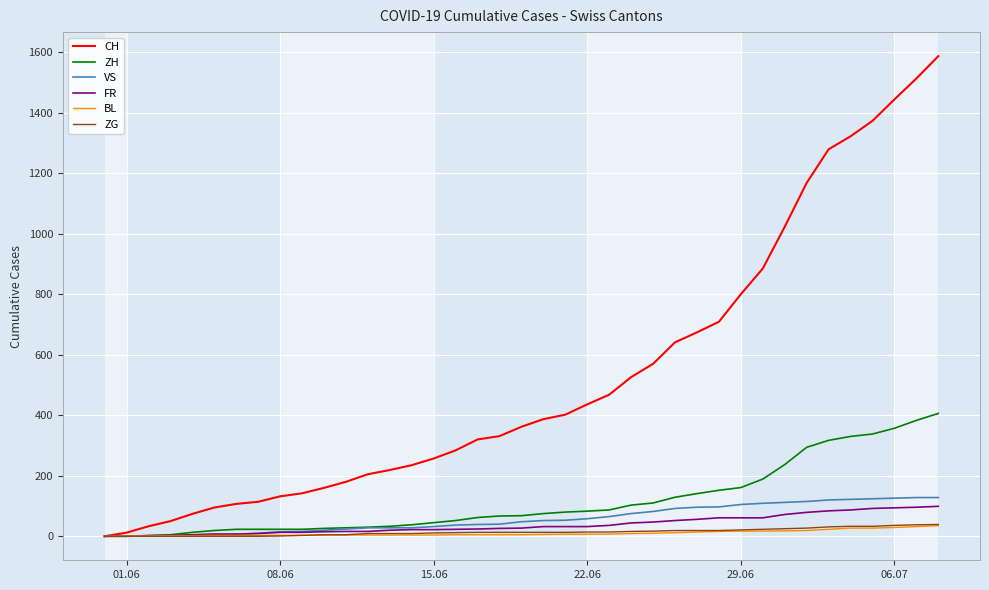

Which series has the widest spread of values?

CH